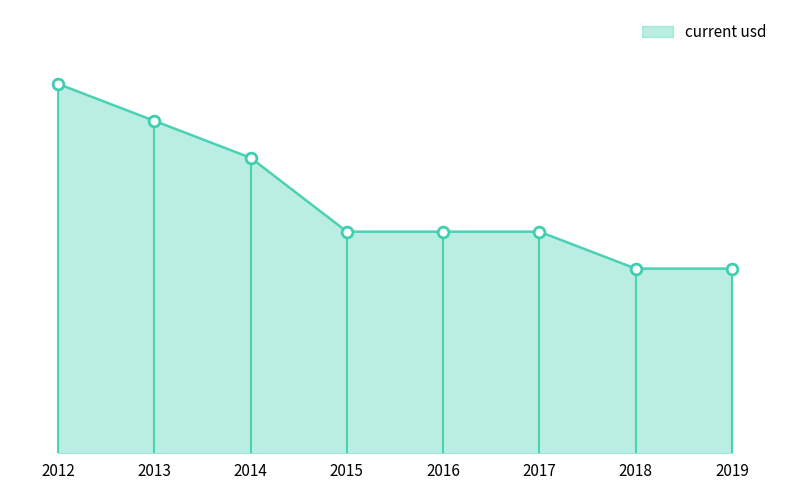

Does the chart have visible grid lines?

No